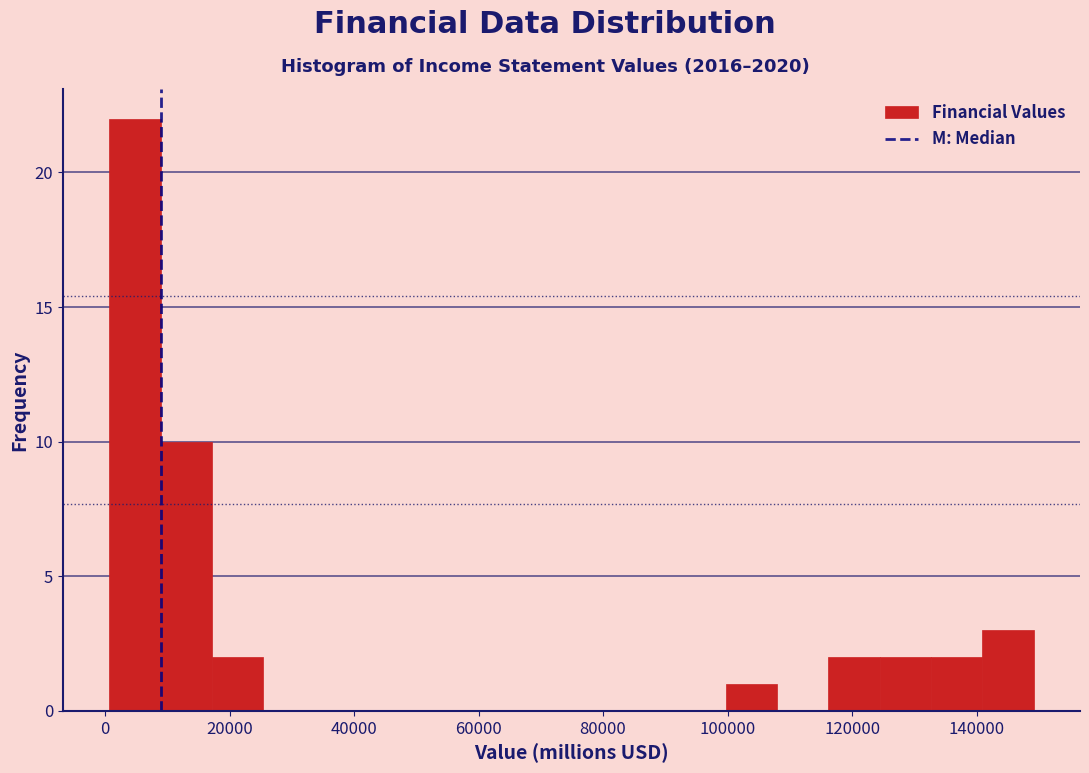

Reading left to right, list every bar in this chart as the range it spans on the x-axis followed by its height. Neither the bar edges nor the heights are printed on the chart, so give them approximately, as read against the axes.

0 to 8000: 22
8000 to 18000: 10
18000 to 26000: 2
26000 to 34000: 0
34000 to 42000: 0
42000 to 50000: 0
50000 to 58000: 0
58000 to 66000: 0
66000 to 74000: 0
74000 to 84000: 0
84000 to 92000: 0
92000 to 100000: 0
100000 to 108000: 1
108000 to 116000: 0
116000 to 124000: 2
124000 to 132000: 2
132000 to 140000: 2
140000 to 150000: 3